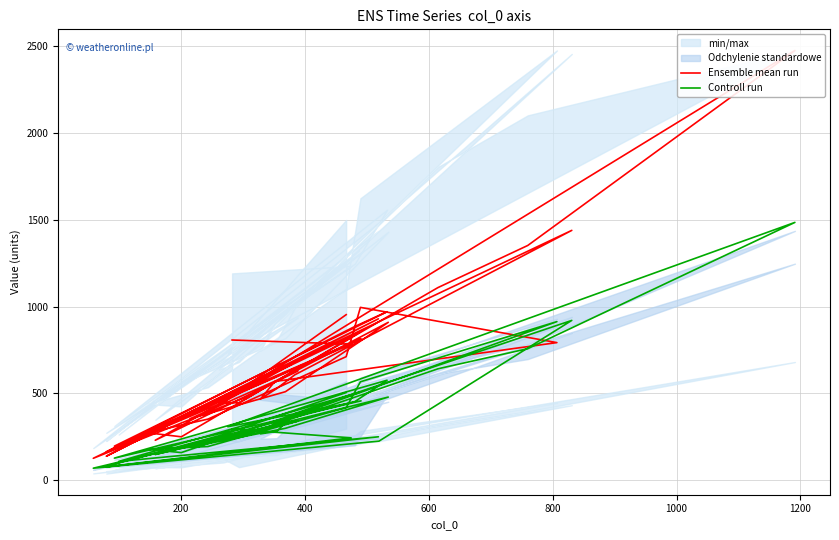

Which series has the widest spread of values?

Ensemble mean run